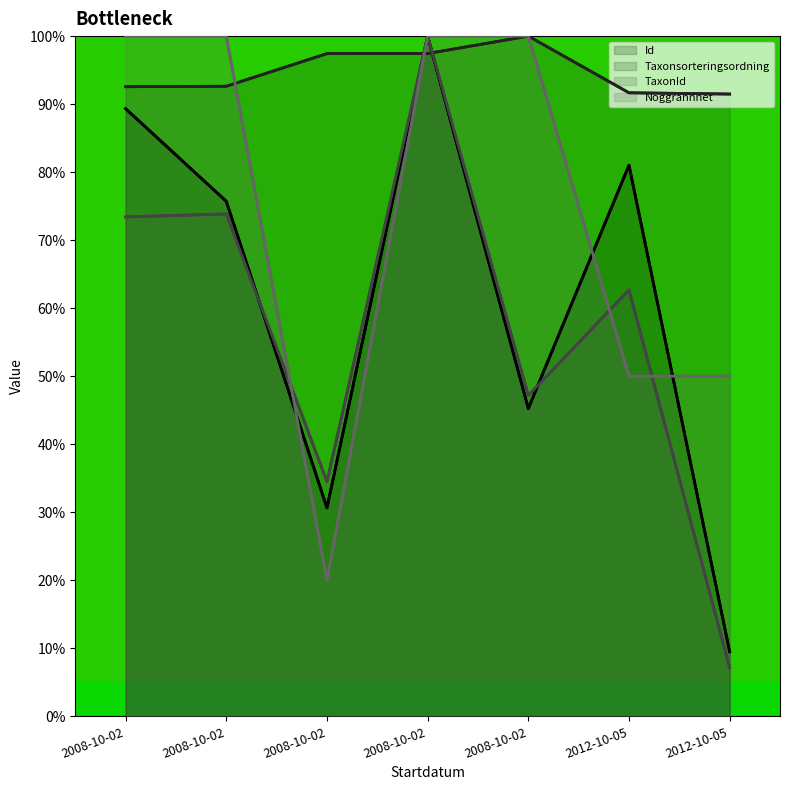

What are all the series names shown in the legend?

Id, Taxonsorteringsordning, TaxonId, Noggrannhet